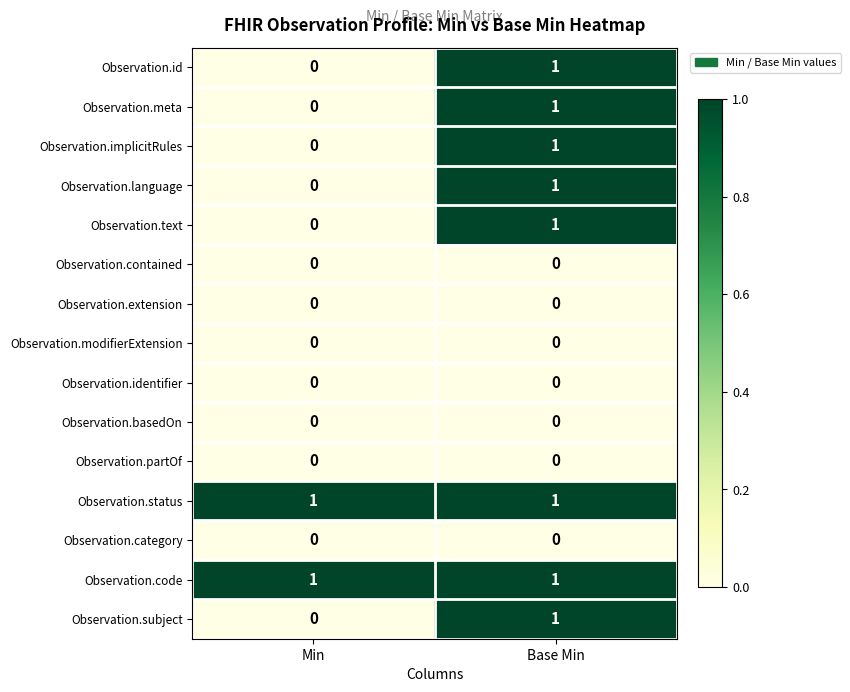

The value of Observation.basedOn at Base Min is 0. True or false?

True